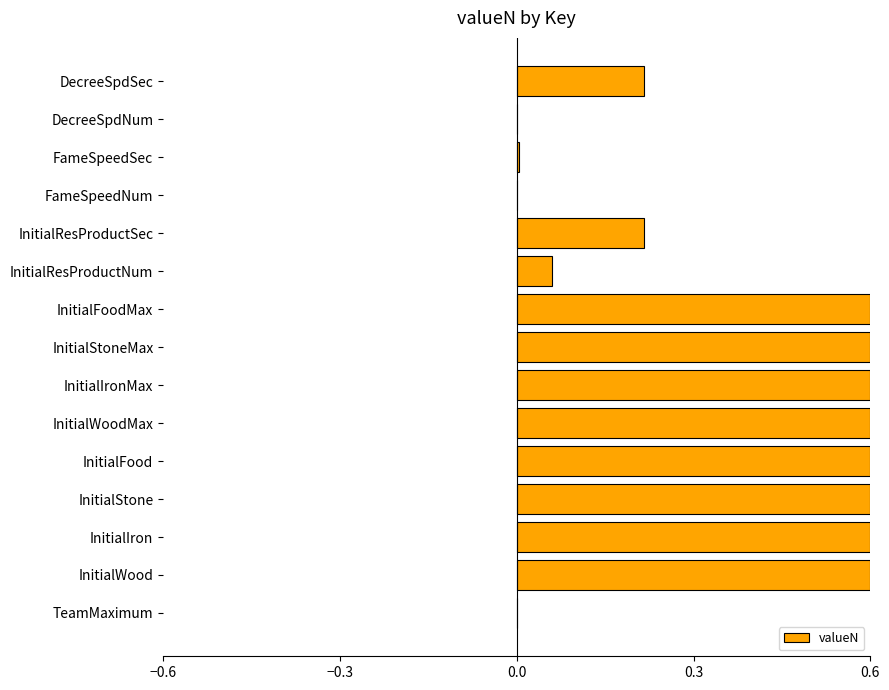

Which has a higher value, InitialResProductNum or FameSpeedNum?

InitialResProductNum